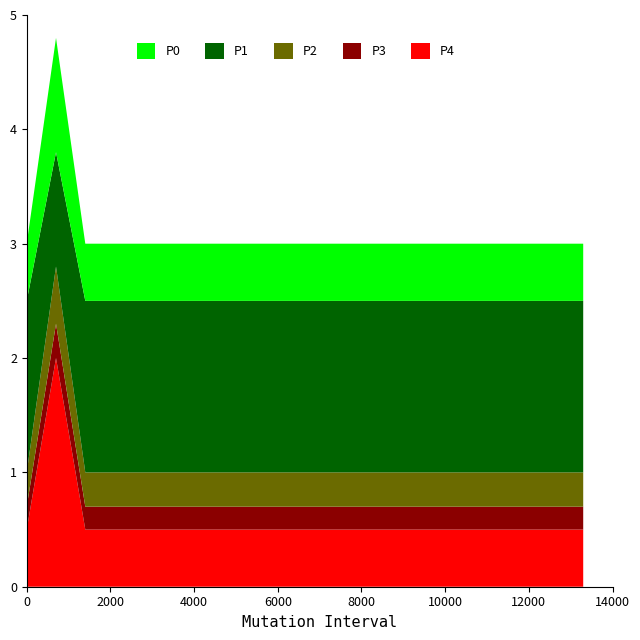

What is the maximum value for P4?

2.0